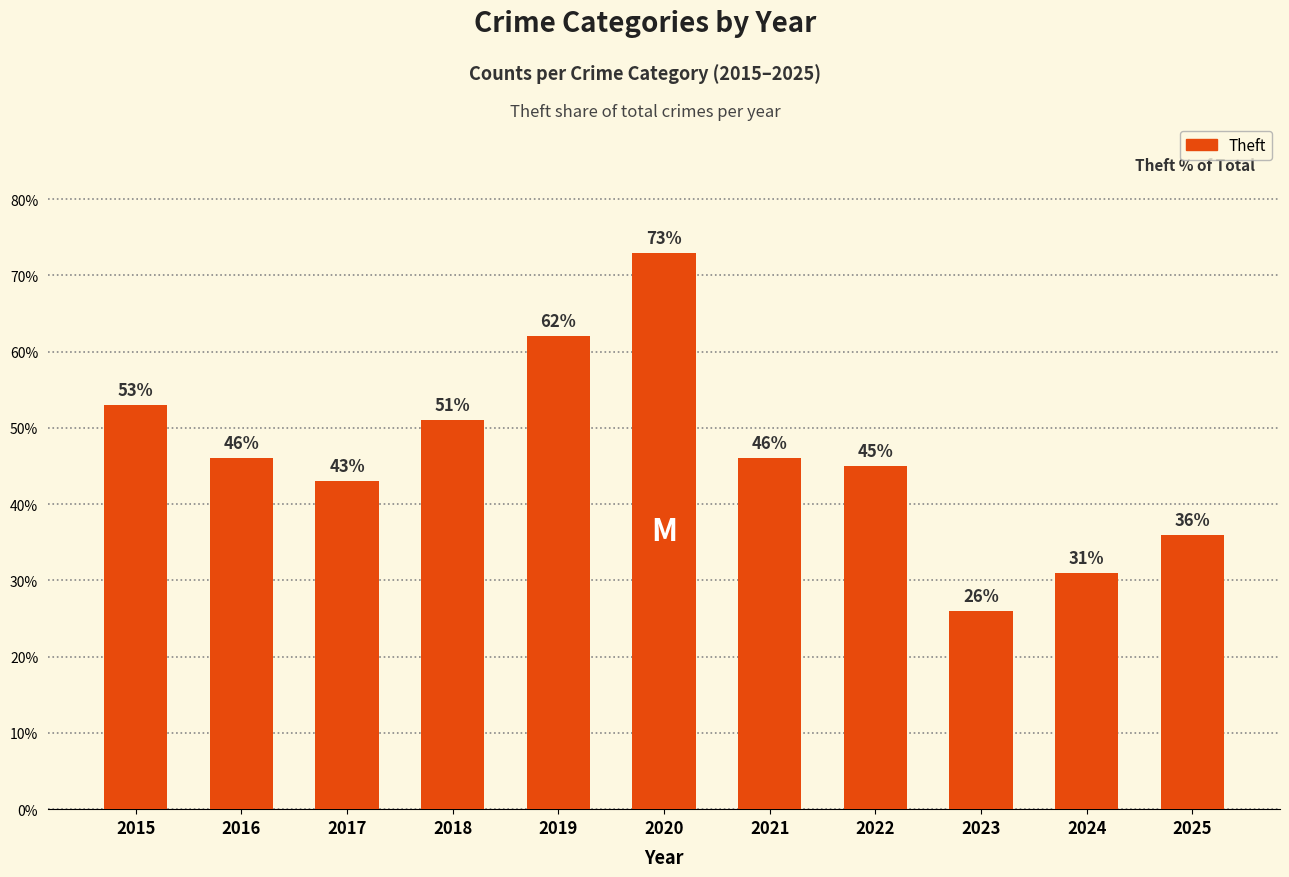

Where is the data nearest to the value 49?

2018